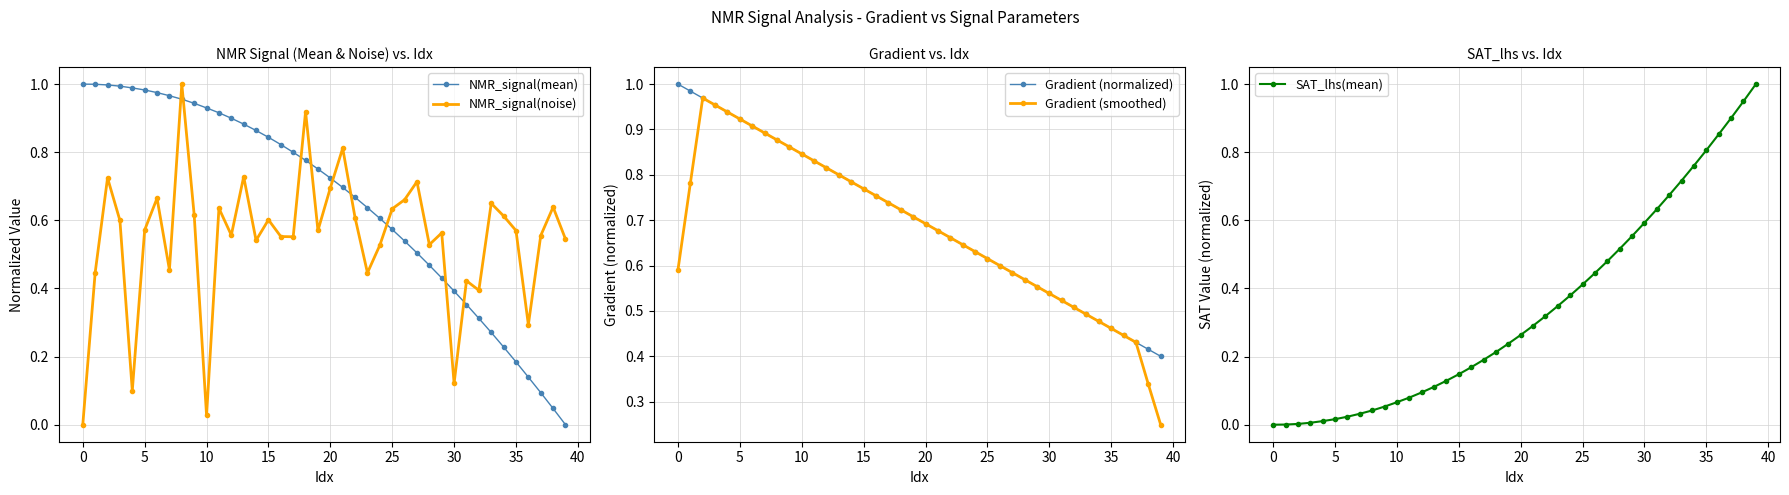

Is it true that NMR_signal(noise) equals 0.9 at 15?

False